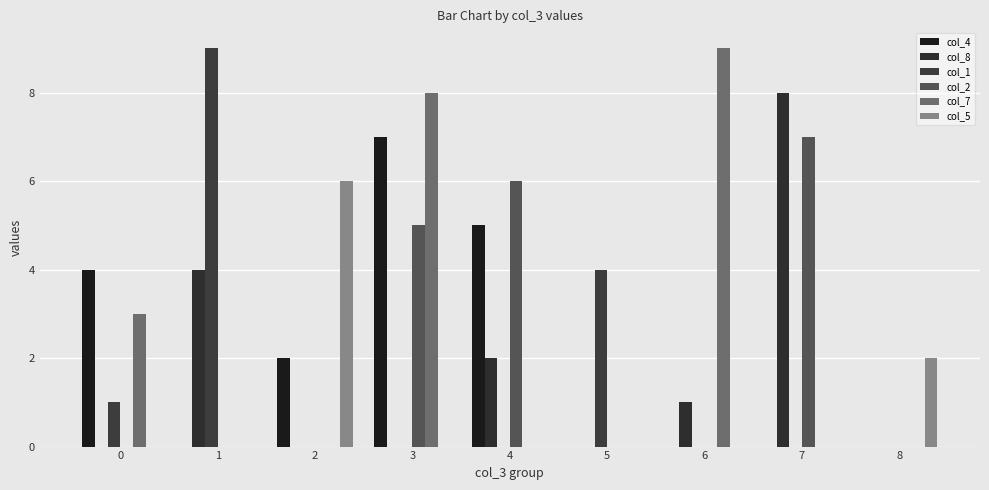

How many data points does each series have?

9